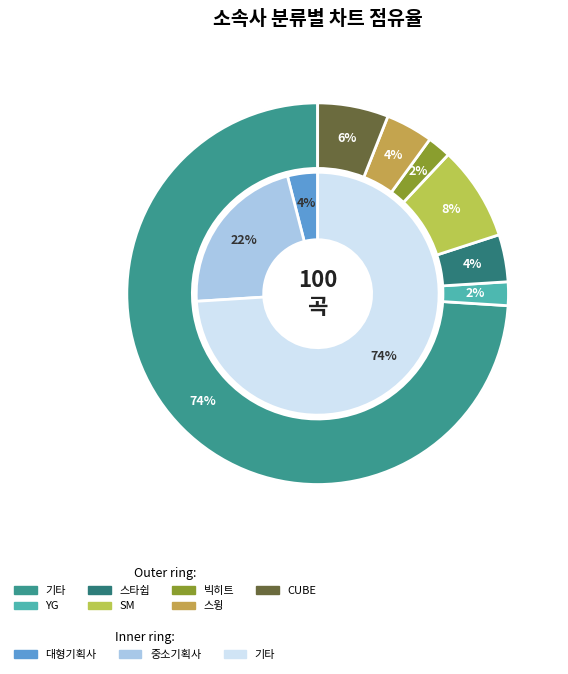

Which slice represents more than half of the pie?

기타